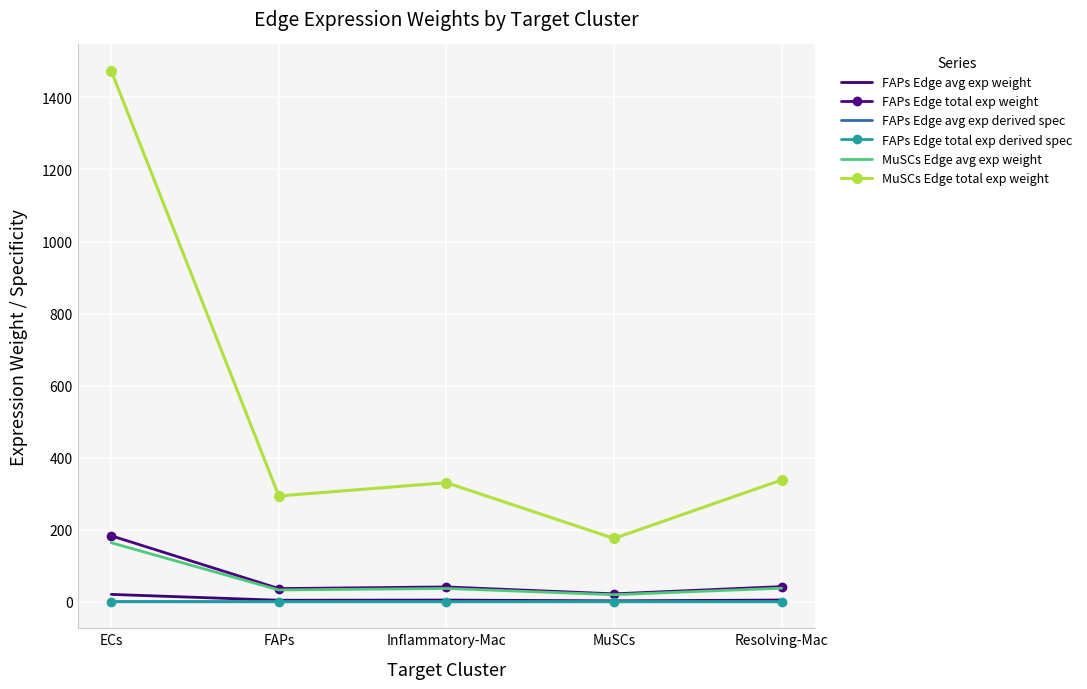

True or false: FAPs Edge avg exp weight and MuSCs Edge total exp weight intersect in this chart.

False